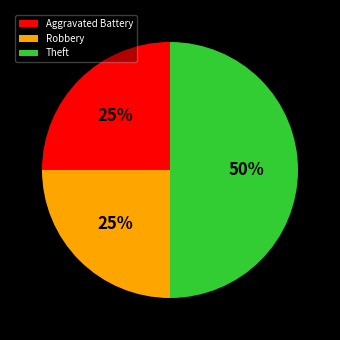

How many segments does this pie chart have?

3